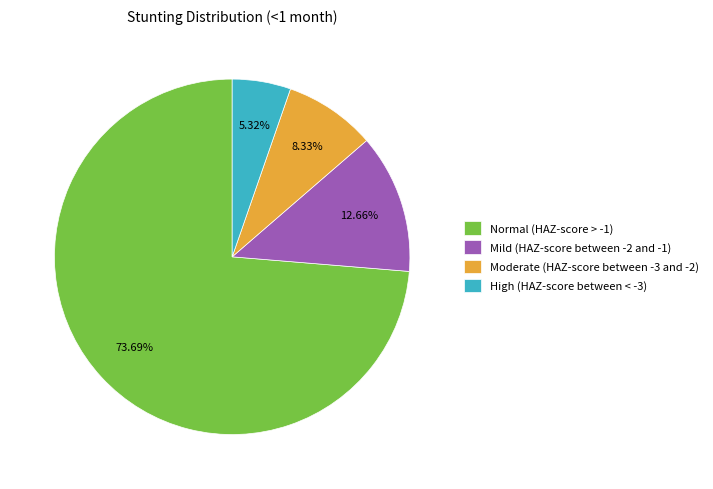

Which slice represents more than half of the pie?

Normal (HAZ-score > -1)